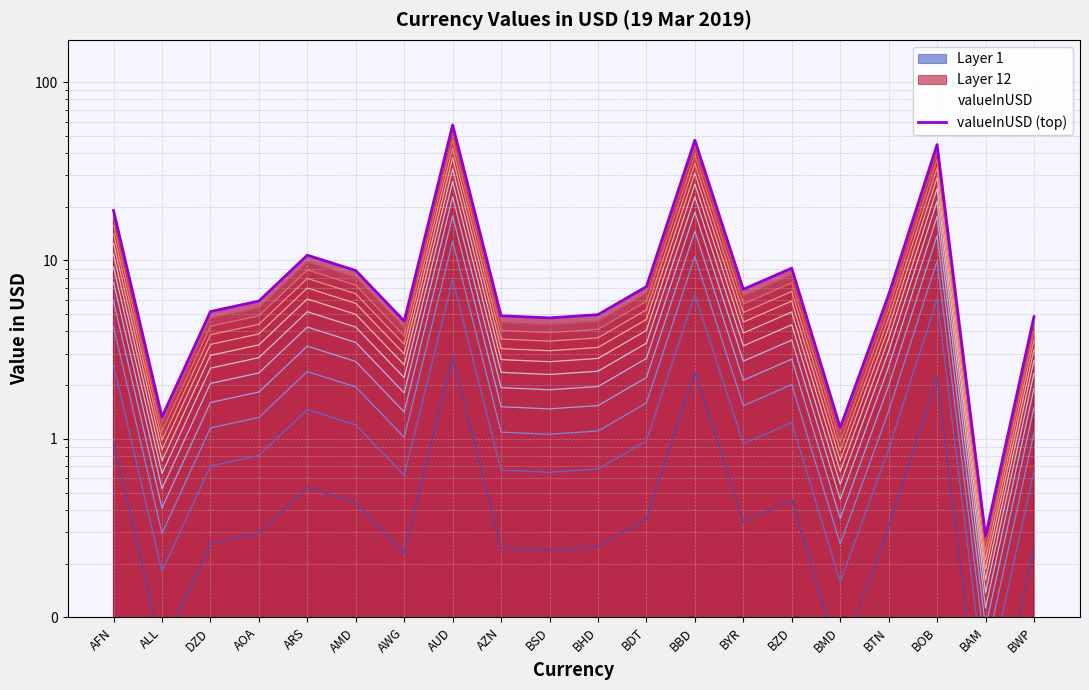

Where is the data nearest to the value 28?

AFN